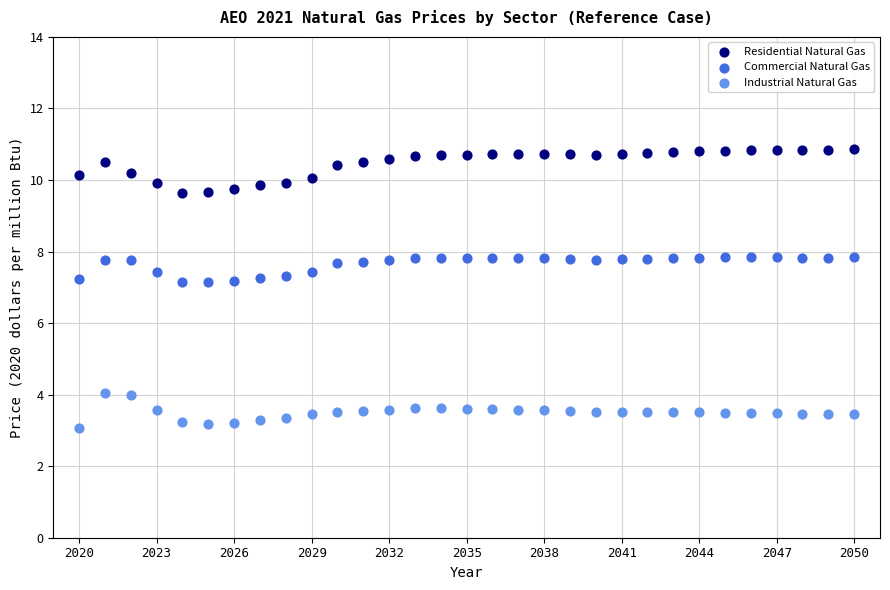

What are all the series names shown in the legend?

Residential Natural Gas, Commercial Natural Gas, Industrial Natural Gas